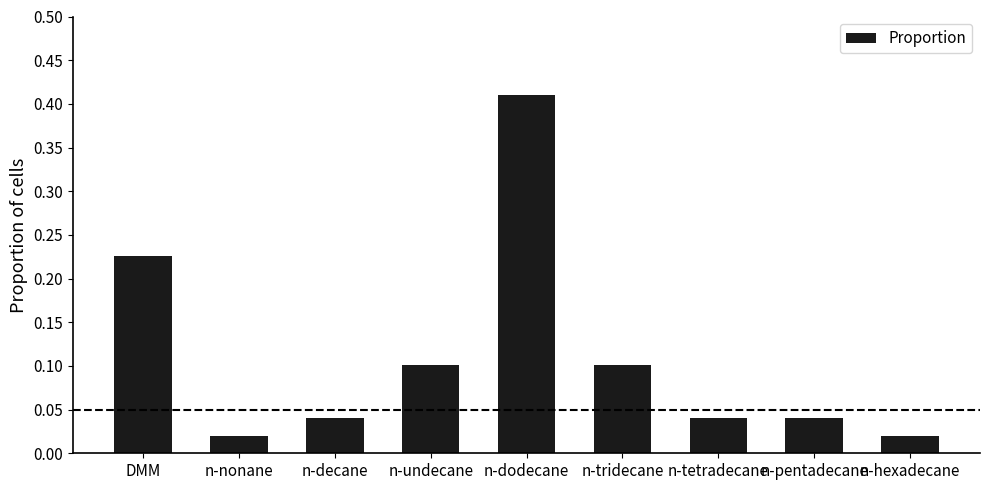

What is the average value?

0.1